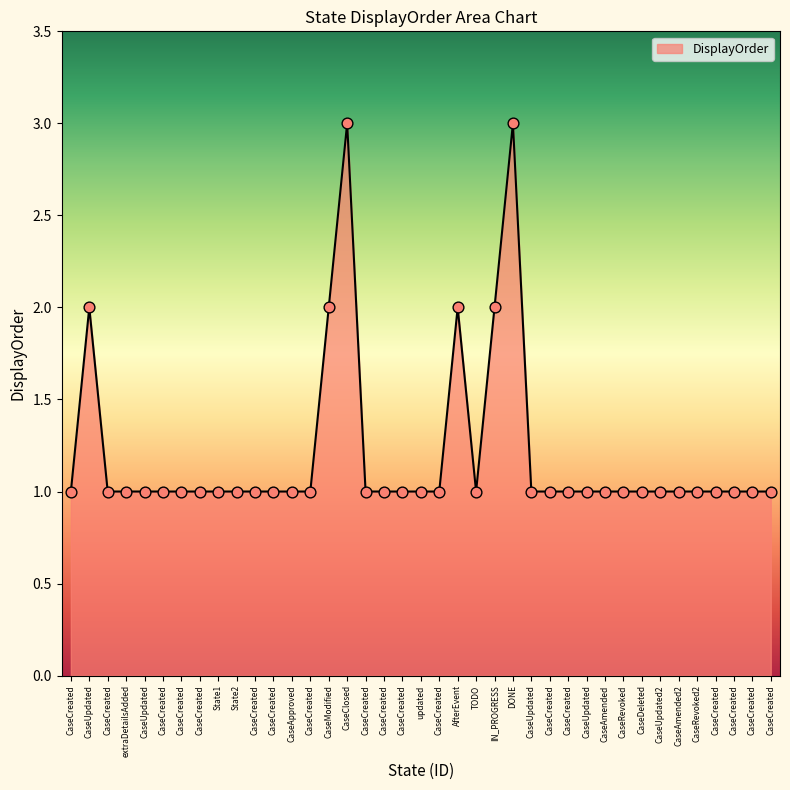

Approximately how many times larger is the value at CaseApproved compared to CaseAmended?

1.0